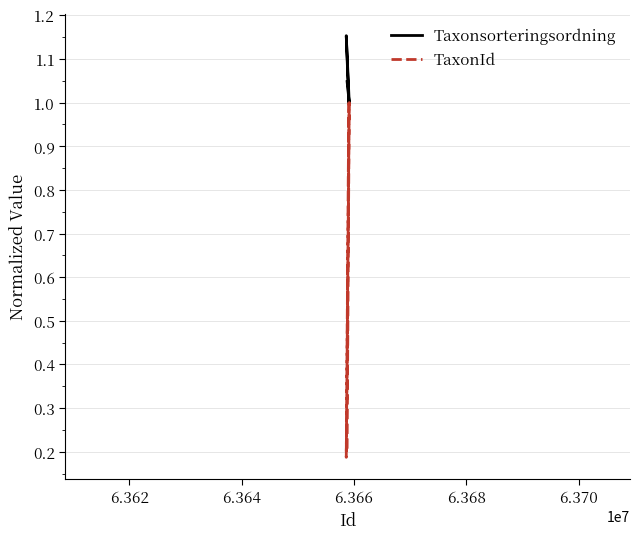

What is the difference between the maximum and second lowest values in the Taxonsorteringsordning series?

0.2